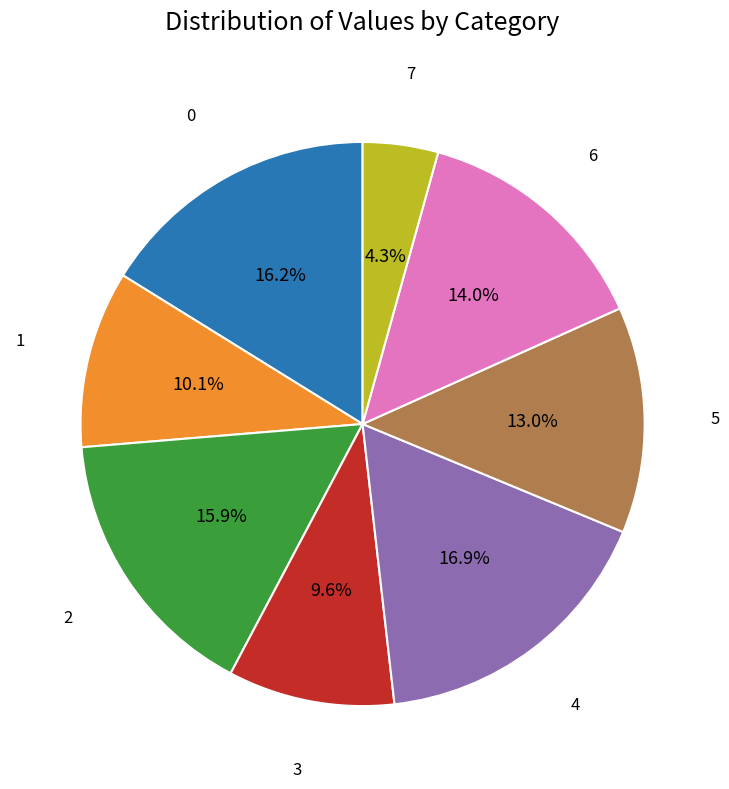

Is there a majority slice in this chart?

No